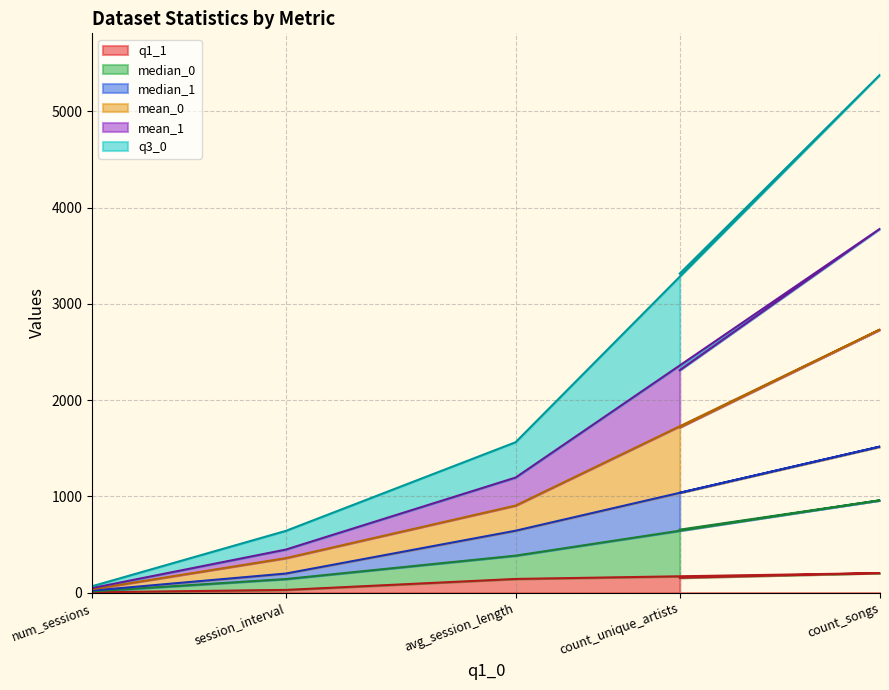

Count the number of categories in the chart.

5